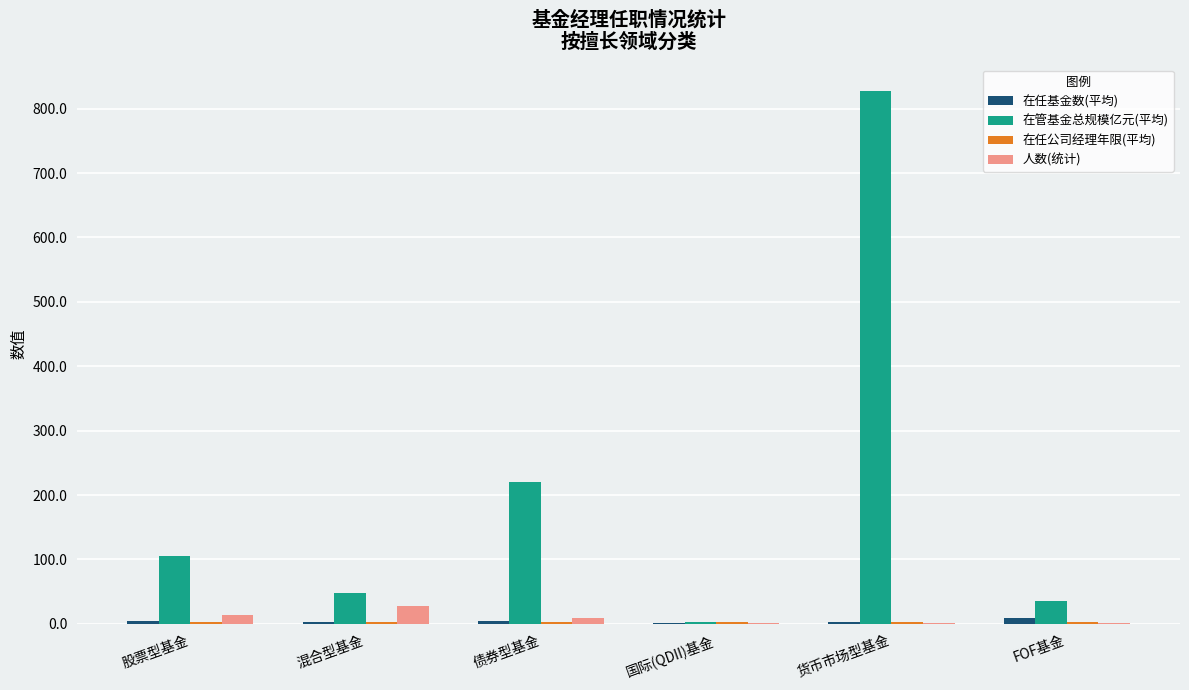

How many data points does each series have?

6